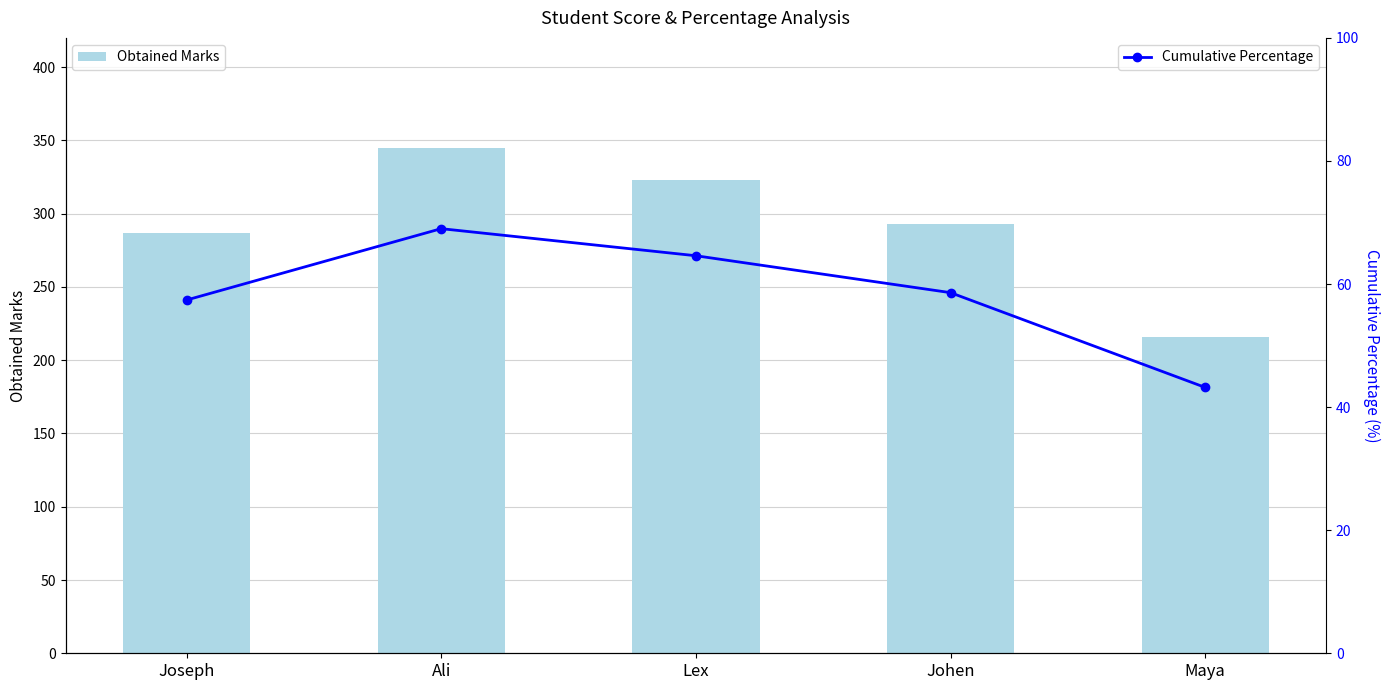

What is the smallest value displayed?

43.2